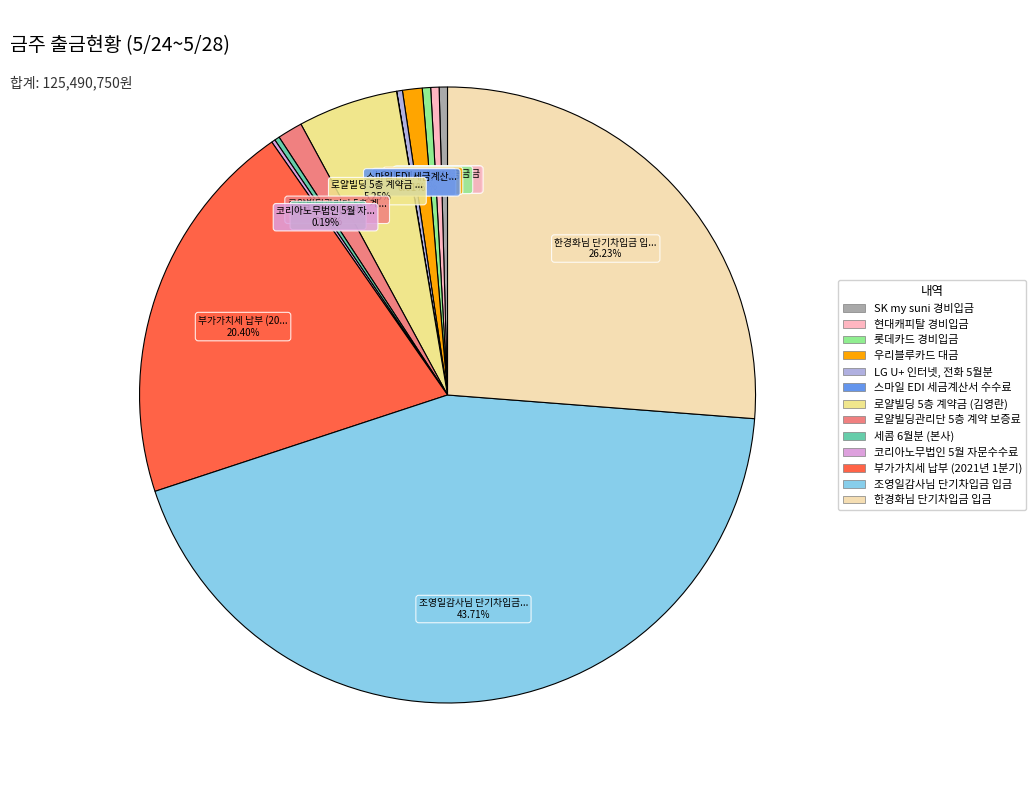

Does 현대캐피탈 경비입금 represent more than half of the total?

No